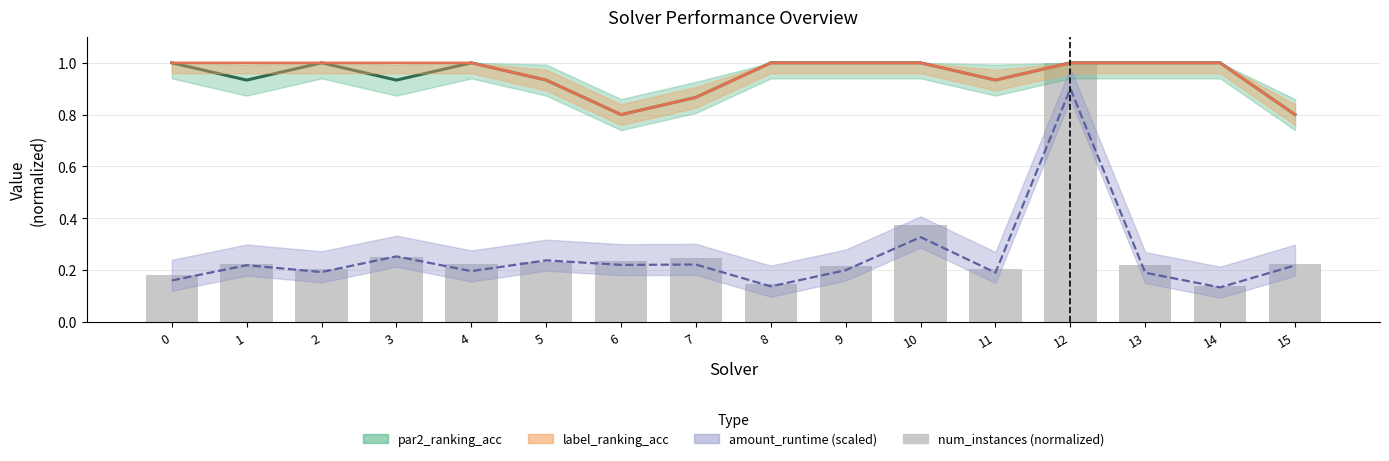

The value of par2_ranking_acc at 5 is 1.3. True or false?

False